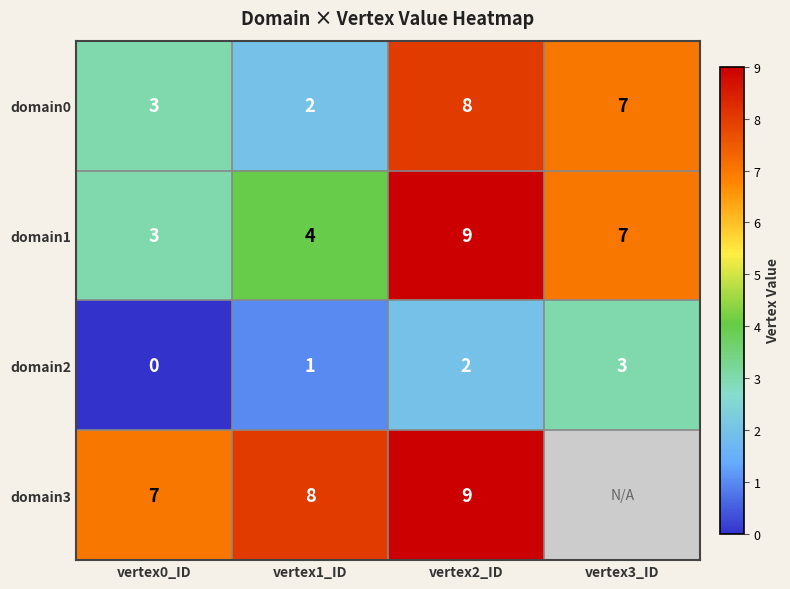

How many domain0 values are between 3 and 8?

3